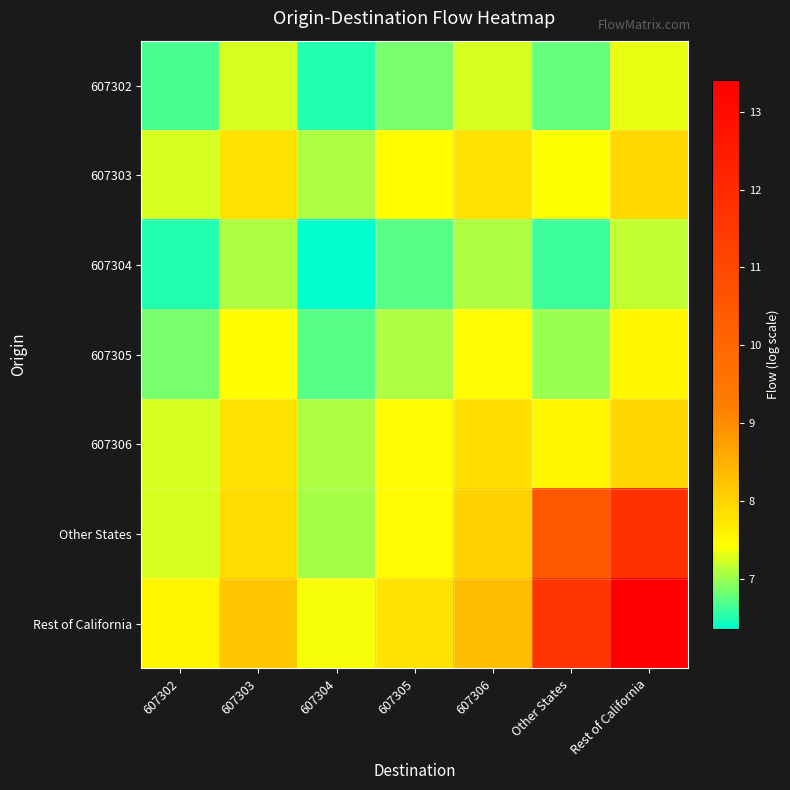

Reading right to left, transcribe all the data shown in this chart.

607302: Rest of California=7.3	Other States=6.8	607306=7.2	607305=6.9	607304=6.5	607303=7.2	607302=6.7
607303: Rest of California=7.9	Other States=7.4	607306=7.8	607305=7.4	607304=7.1	607303=7.8	607302=7.2
607304: Rest of California=7.2	Other States=6.6	607306=7.1	607305=6.7	607304=6.3	607303=7.1	607302=6.5
607305: Rest of California=7.5	Other States=7.0	607306=7.5	607305=7.1	607304=6.7	607303=7.4	607302=6.9
607306: Rest of California=8.0	Other States=7.5	607306=7.9	607305=7.5	607304=7.1	607303=7.8	607302=7.2
Other States: Rest of California=11.8	Other States=10.5	607306=8.0	607305=7.5	607304=7.1	607303=7.9	607302=7.2
Rest of California: Rest of California=13.4	Other States=11.7	607306=8.3	607305=7.8	607304=7.4	607303=8.2	607302=7.6